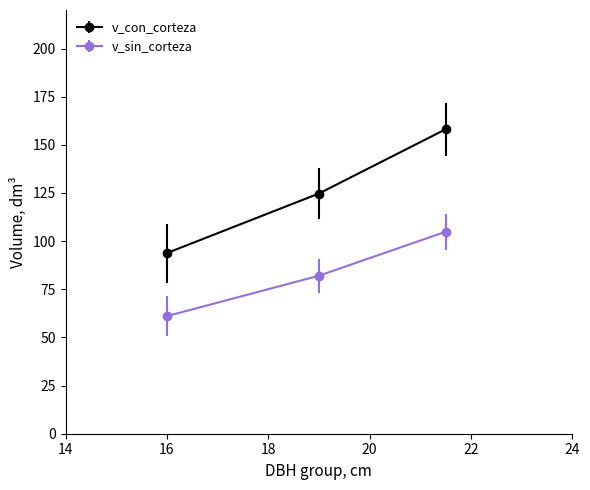

Which series has the largest total across all categories?

v_con_corteza